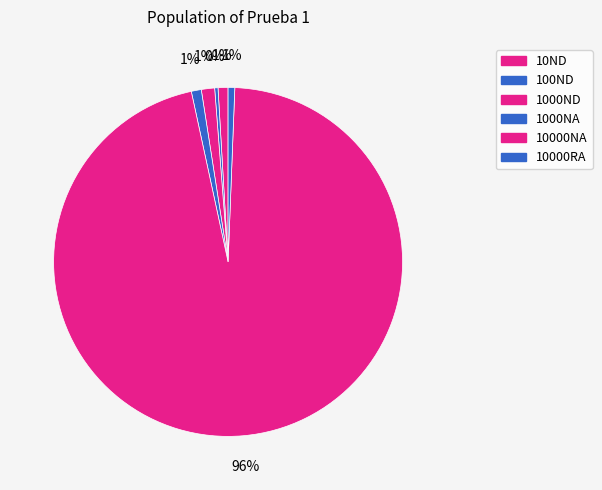

Count the number of slices in the pie.

6